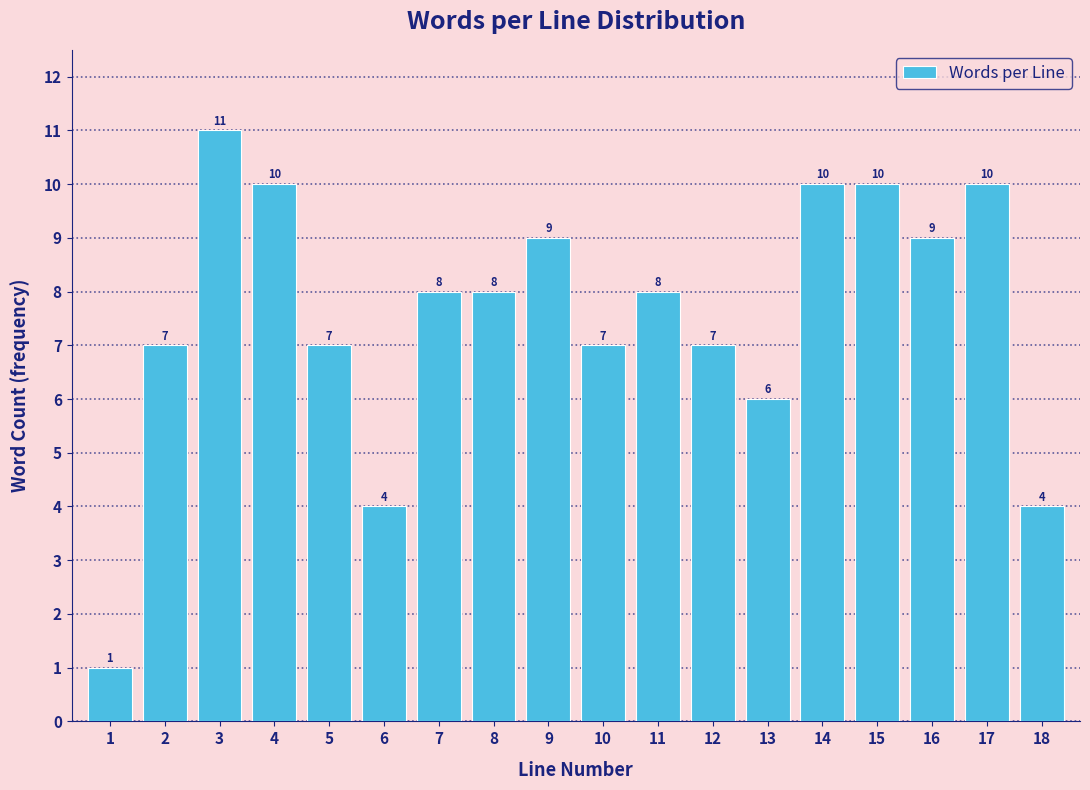

Reading left to right, extract all data points from this chart.

1	7	11	10	7	4	8	8	9	7	8	7	6	10	10	9	10	4